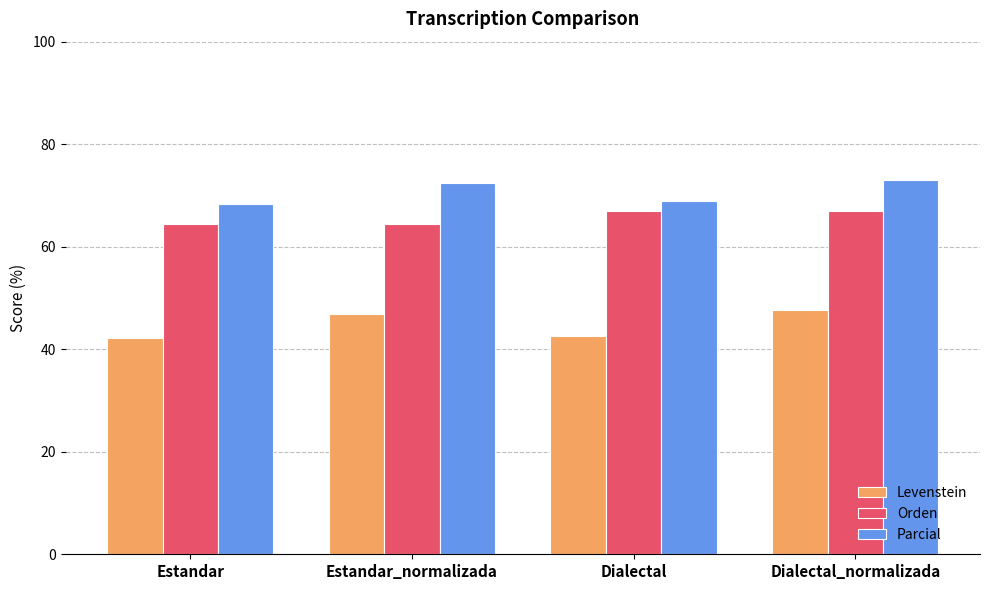

Count the number of data series in this chart.

3